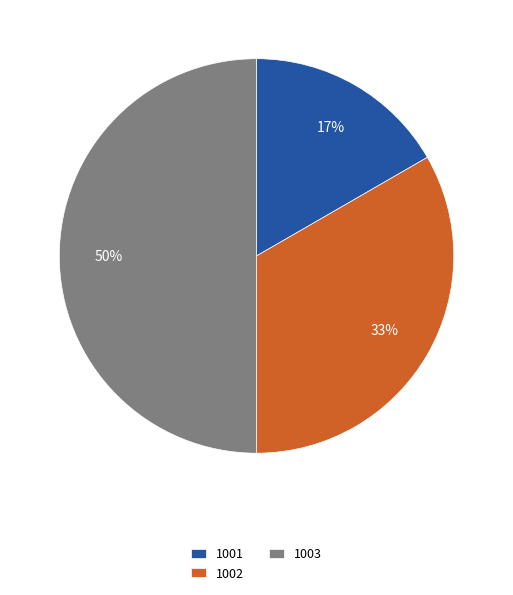

True or false: 1001 accounts for 17% of the total.

True